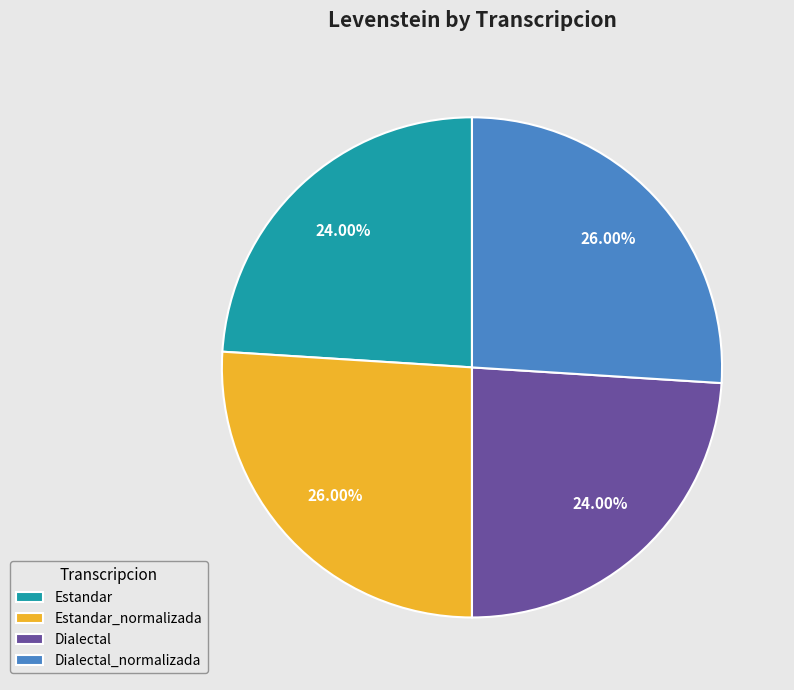

What percentage is NOT represented by Estandar_normalizada?

74.0%